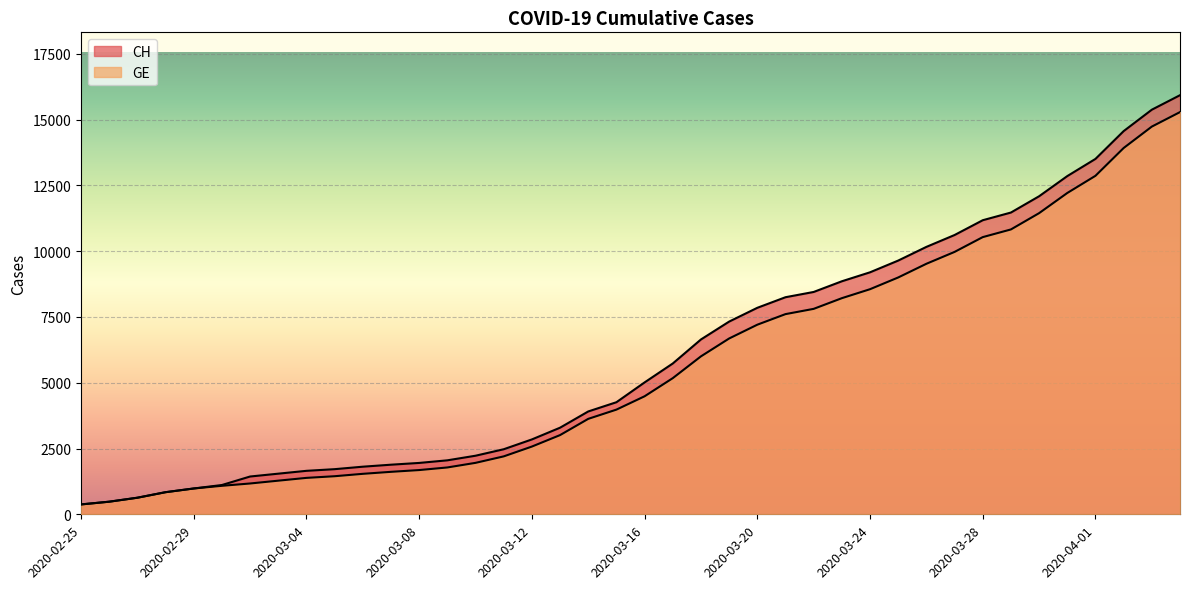

At 2020-03-12, list the series in order from largest to smallest.

CH, GE